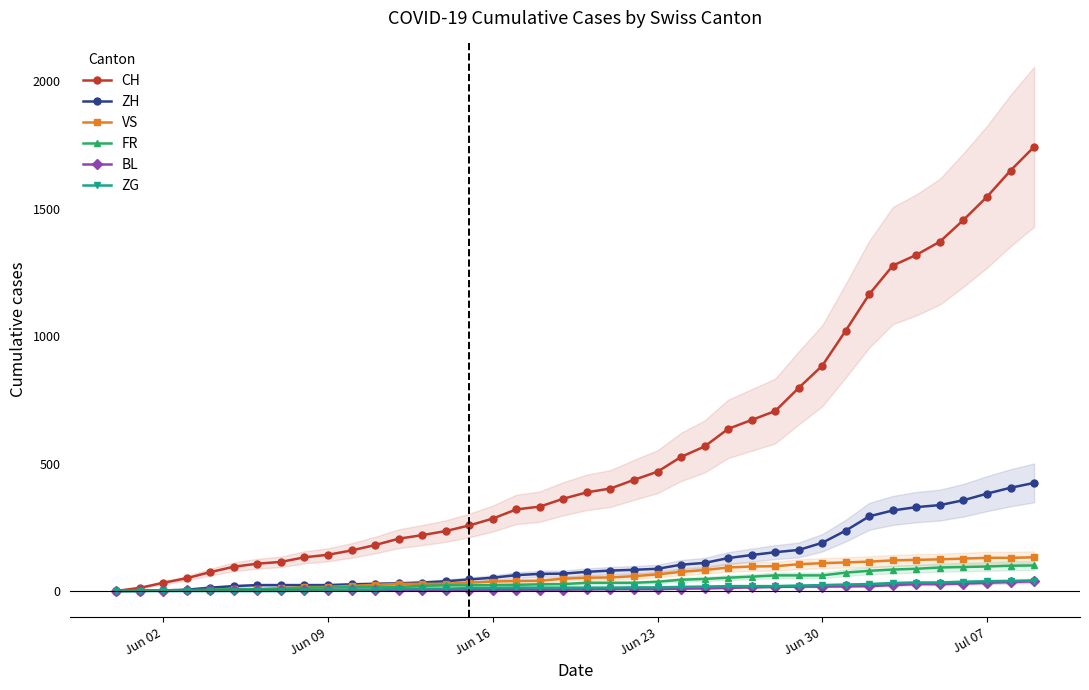

What is the maximum value for CH?

1743